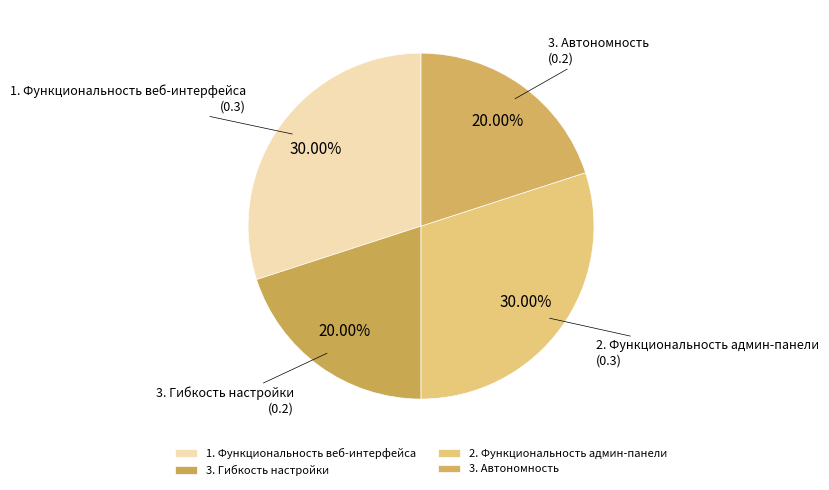

How much of the chart is everything except 3. Гибкость настройки?

80.0%